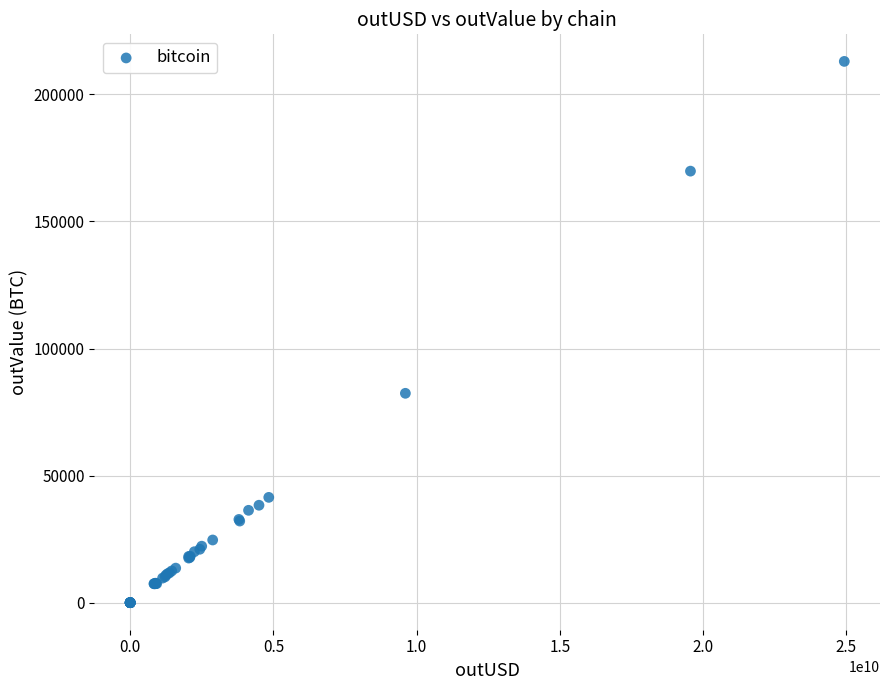

What Y value in the scatter plot is closest to 106488?

82377.7